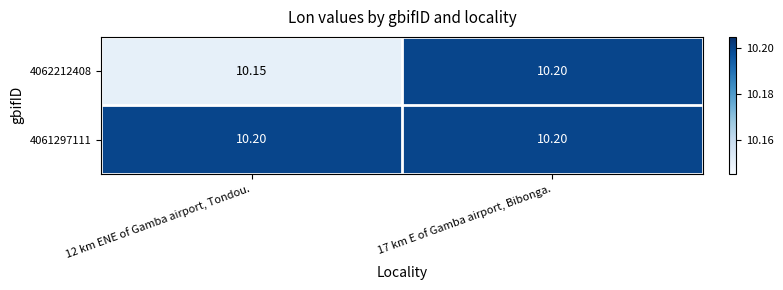

Which has a higher value, 17 km E of Gamba airport, Bibonga. or 12 km ENE of Gamba airport, Tondou.?

17 km E of Gamba airport, Bibonga.